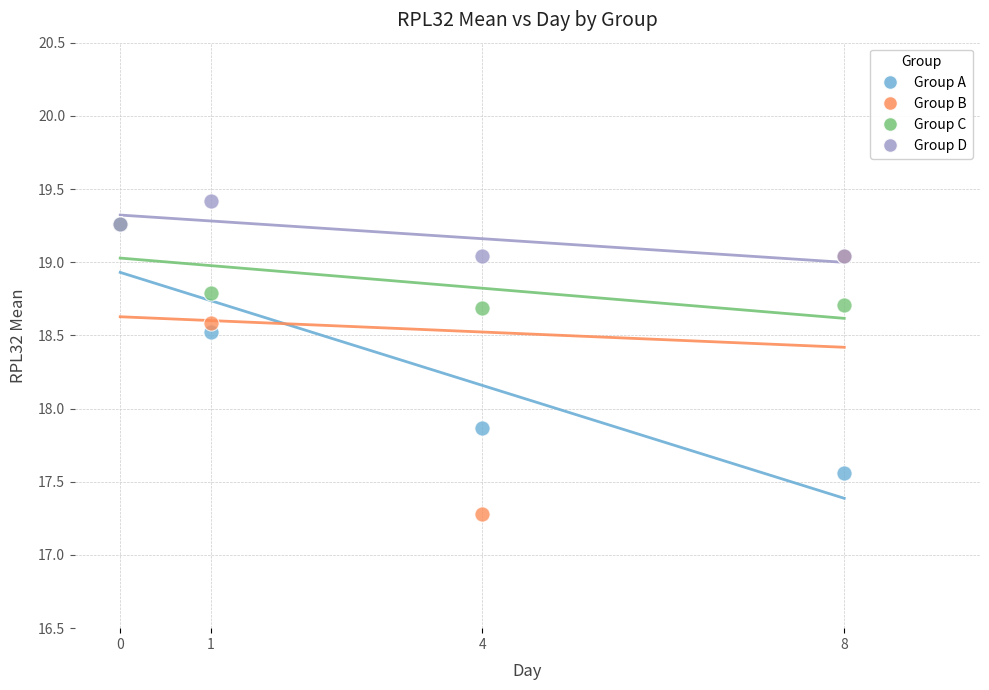

Which series contains the lowest Y value?

Group B